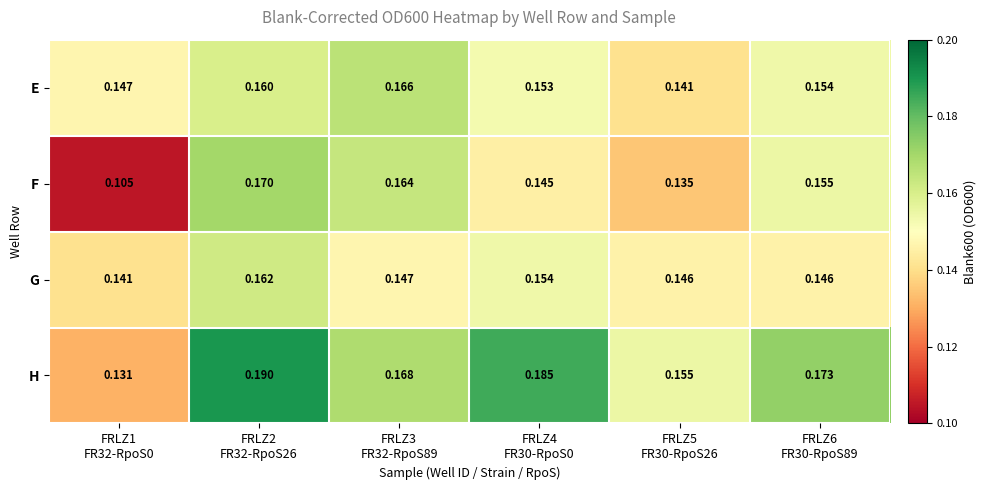

Which series has the largest total across all categories?

H